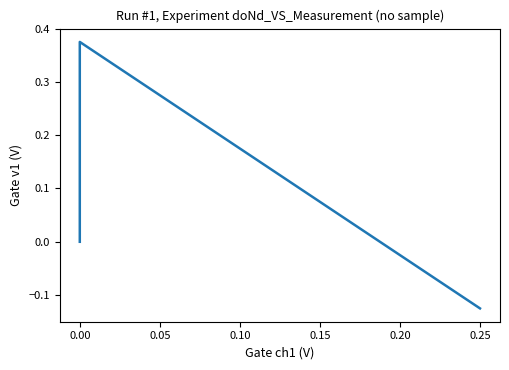

Is this an area chart (filled region under the line)?

No